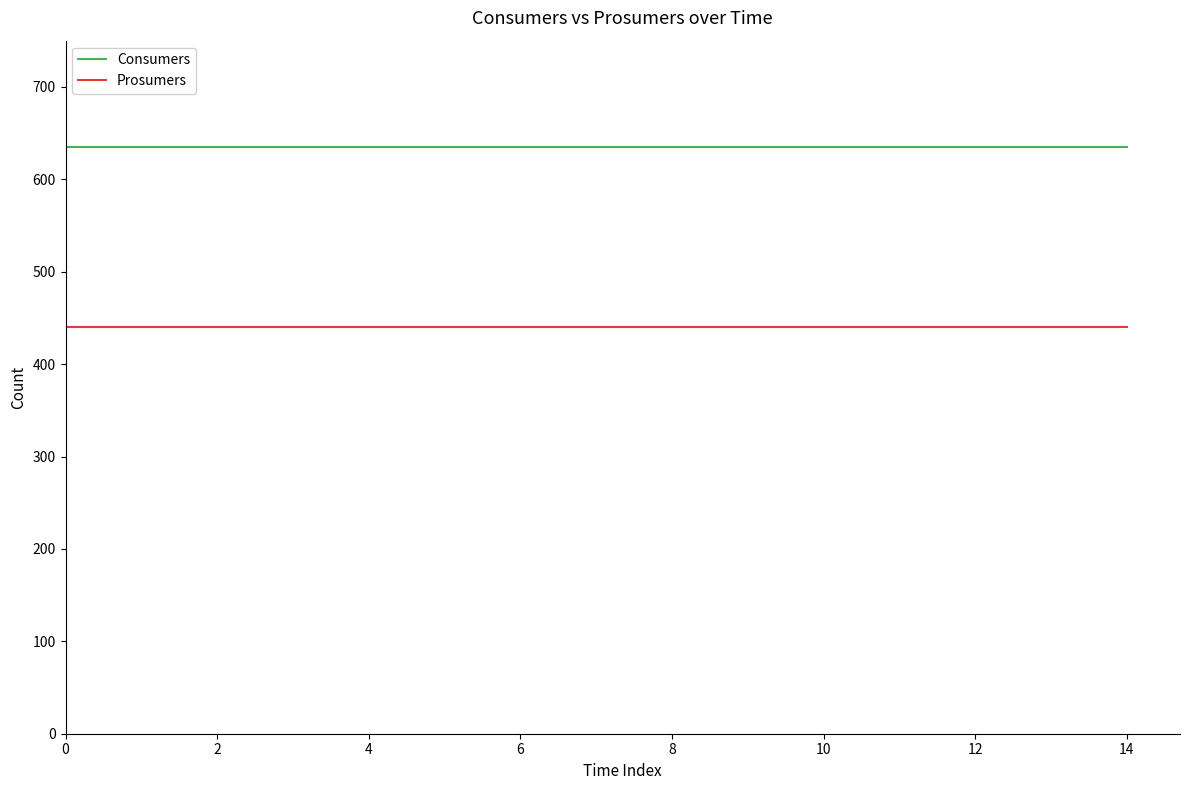

Reading left to right, transcribe all the data shown in this chart.

Consumers: 635	635	635	635	635	635	635	635	635	635	635	635	635	635	635
Prosumers: 440	440	440	440	440	440	440	440	440	440	440	440	440	440	440